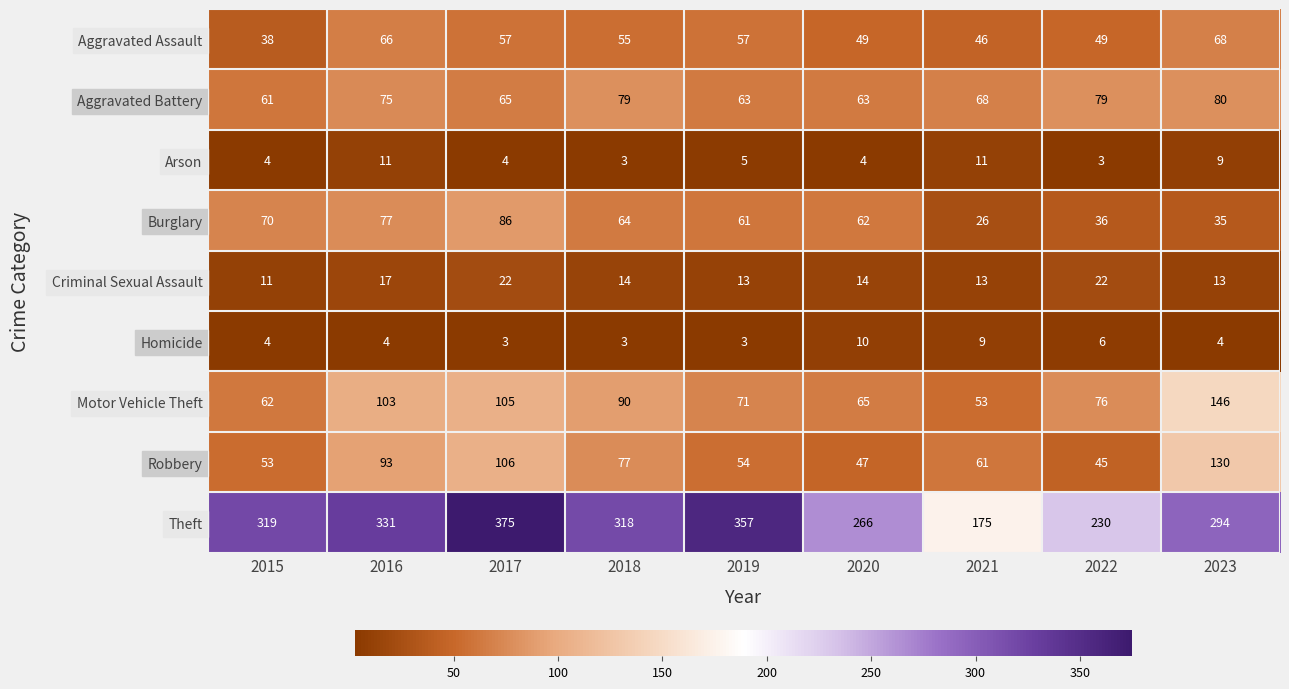

Rank the series by their maximum value, from lowest to highest.

Homicide, Arson, Criminal Sexual Assault, Aggravated Assault, Aggravated Battery, Burglary, Robbery, Motor Vehicle Theft, Theft